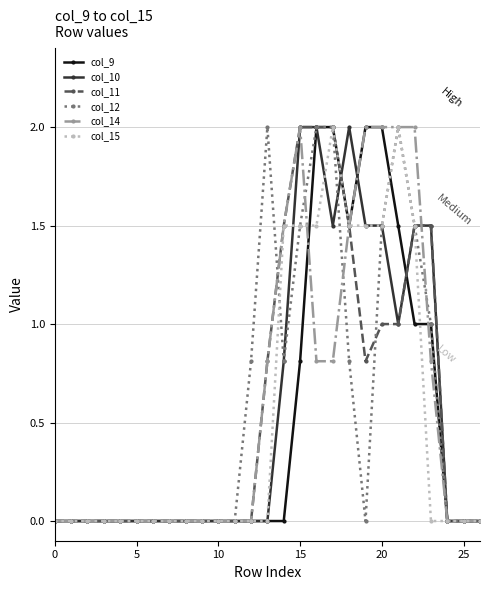

True or false: col_10 has more than 0 interior local peaks.

True